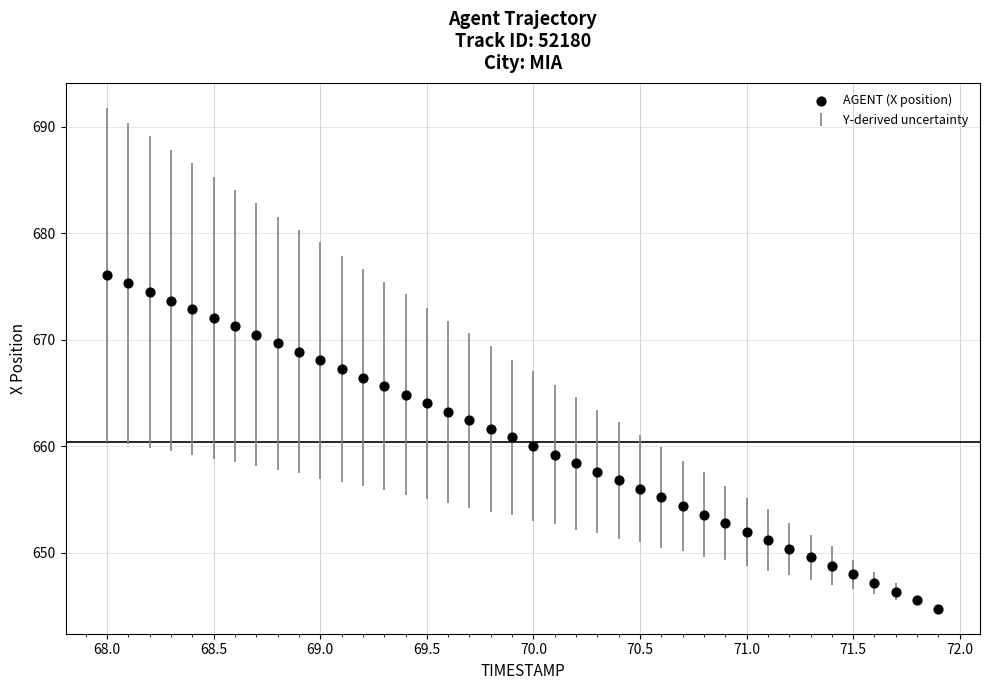

What is the range of X values (max minus min)?

3.9